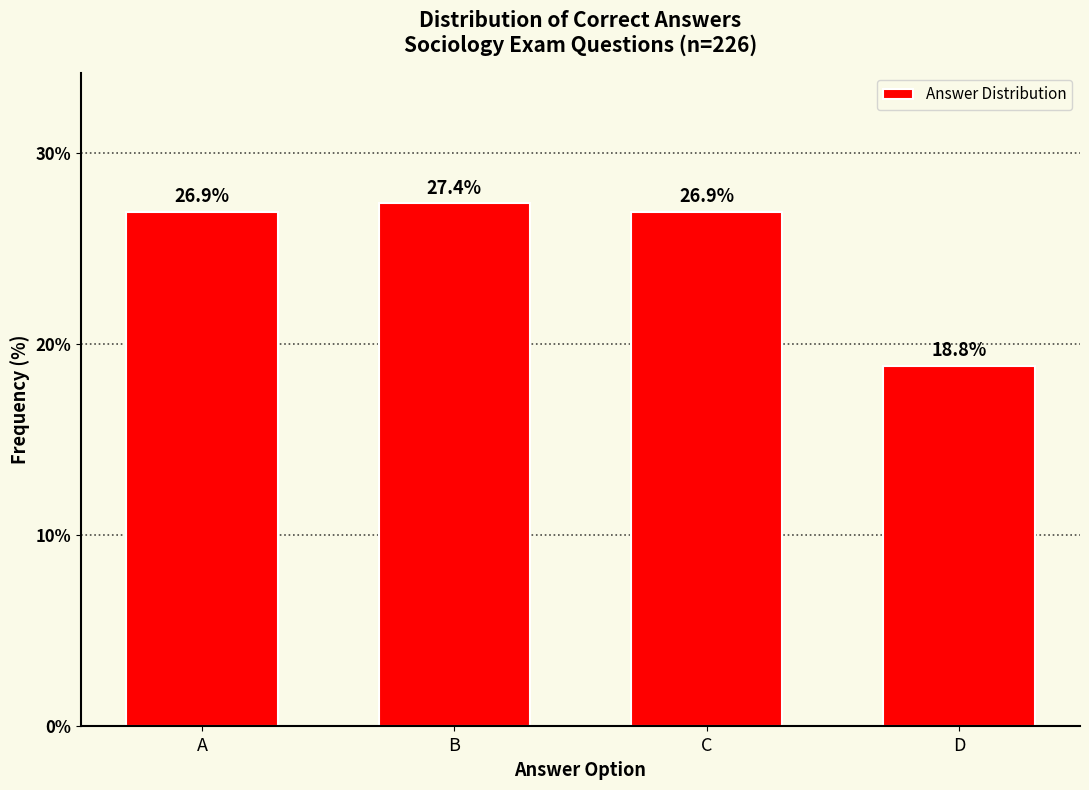

Reading left to right, list all the values displayed in this chart.

26.9	27.4	26.9	18.8